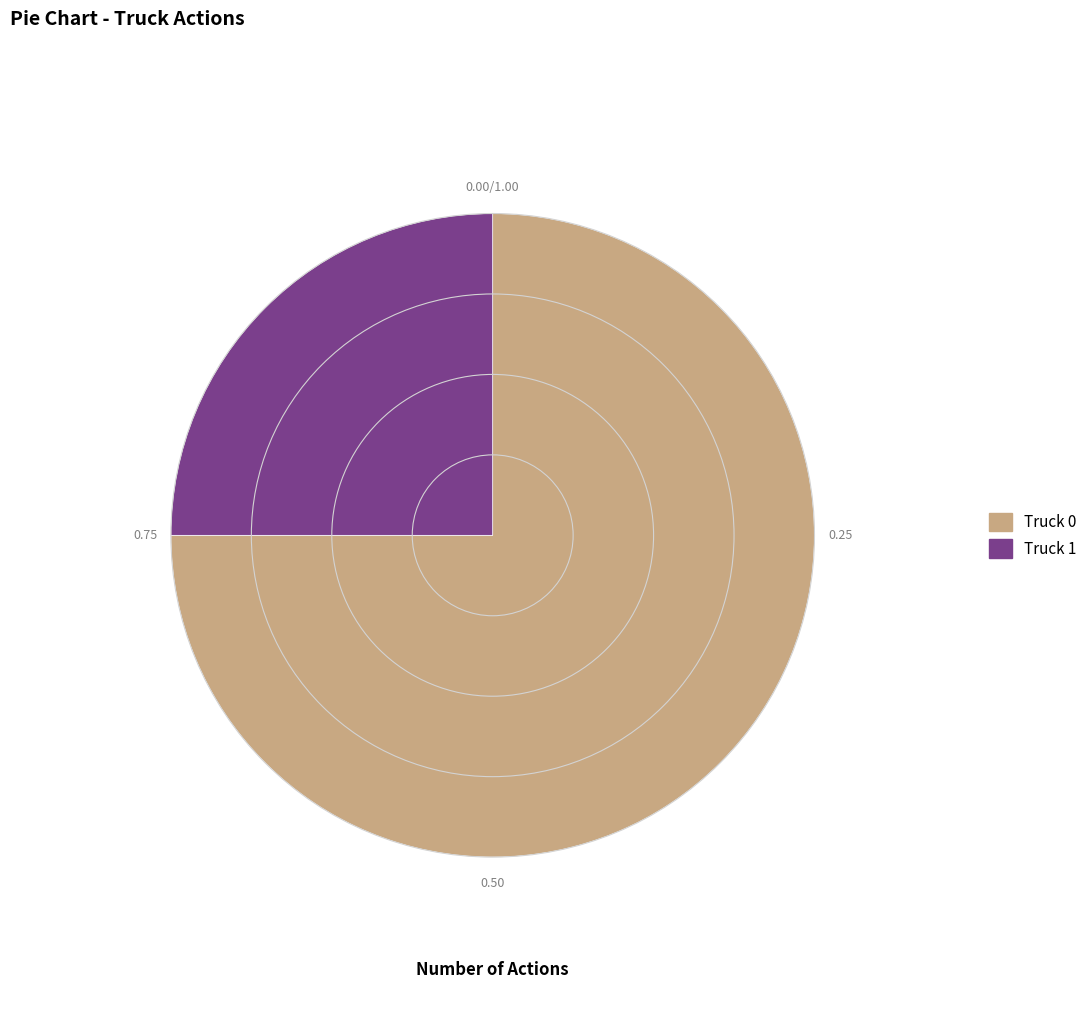

Is the sum of Truck 0 and Truck 1 greater than half?

Yes